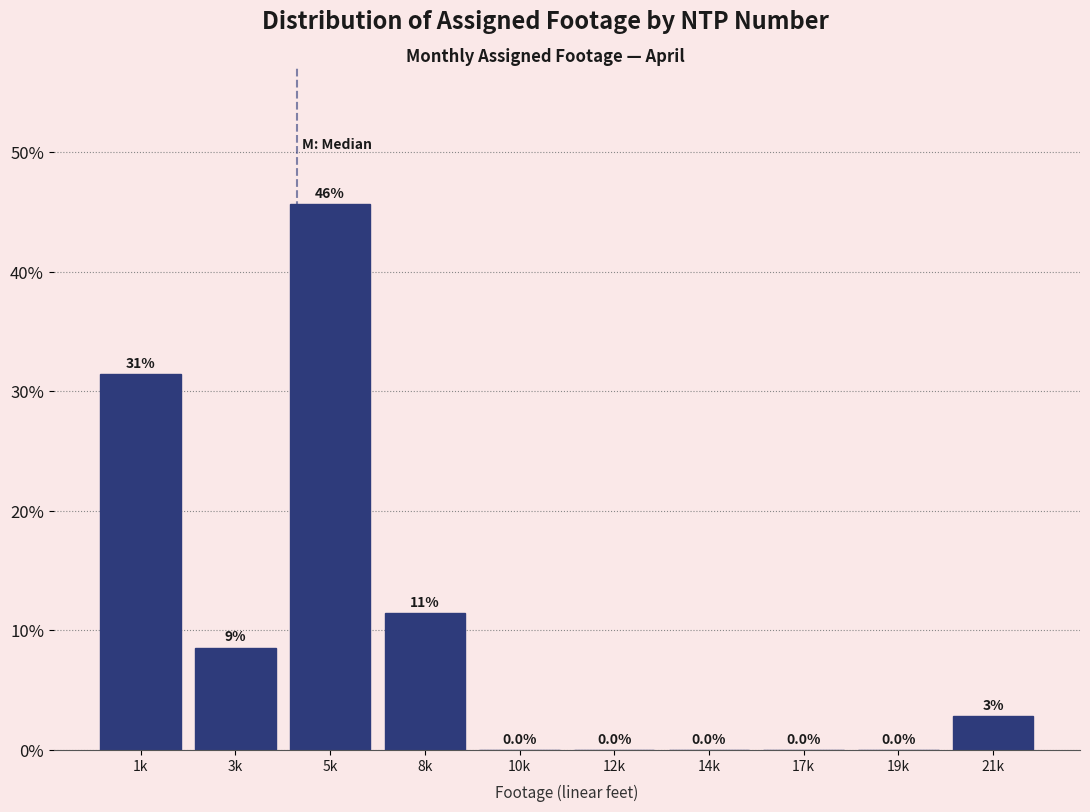

Which category has the highest value across all series?

5k